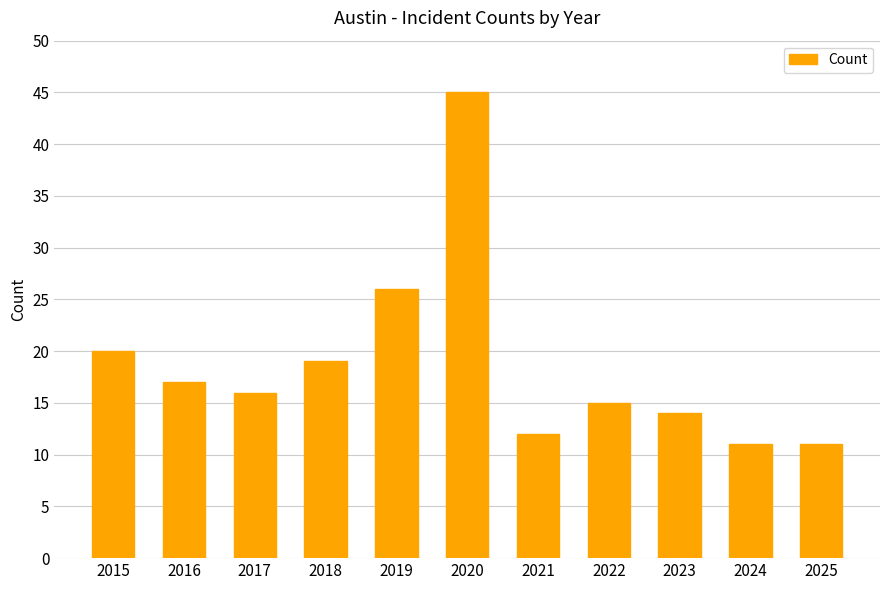

Approximately how many times larger is the value at 2018 compared to 2022?

1.3